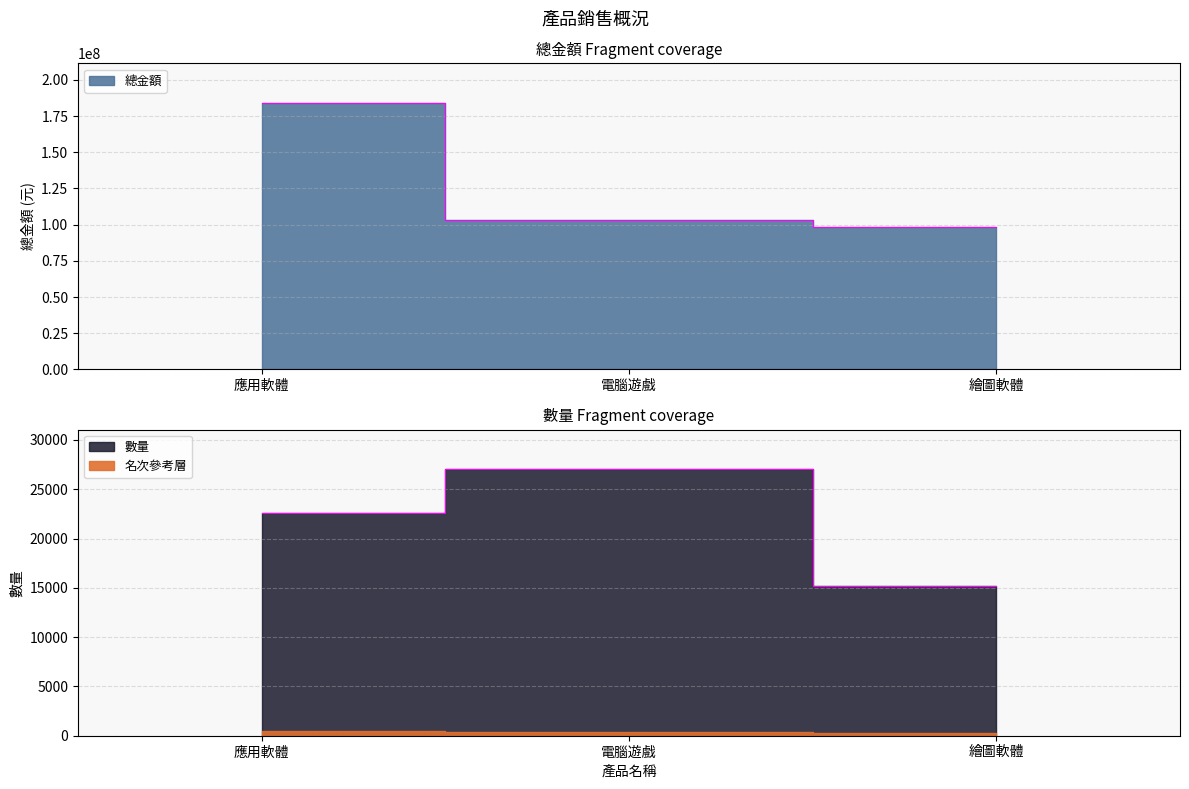

What position from the right is 電腦遊戲?

2